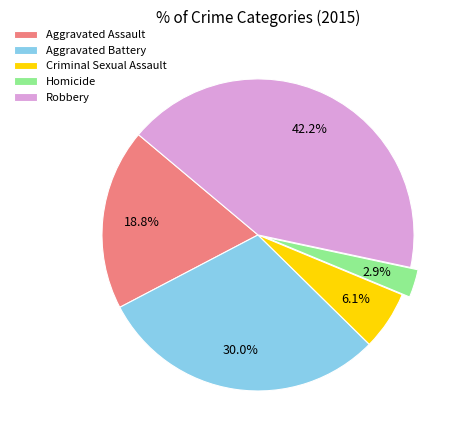

Is Robbery the majority of the pie?

No